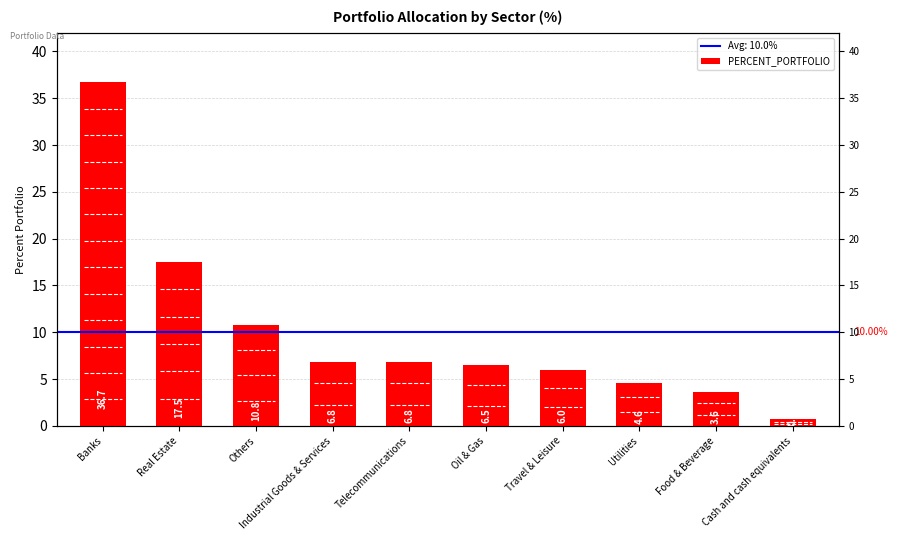

Are the bars grouped side by side (vs. stacked)?

No